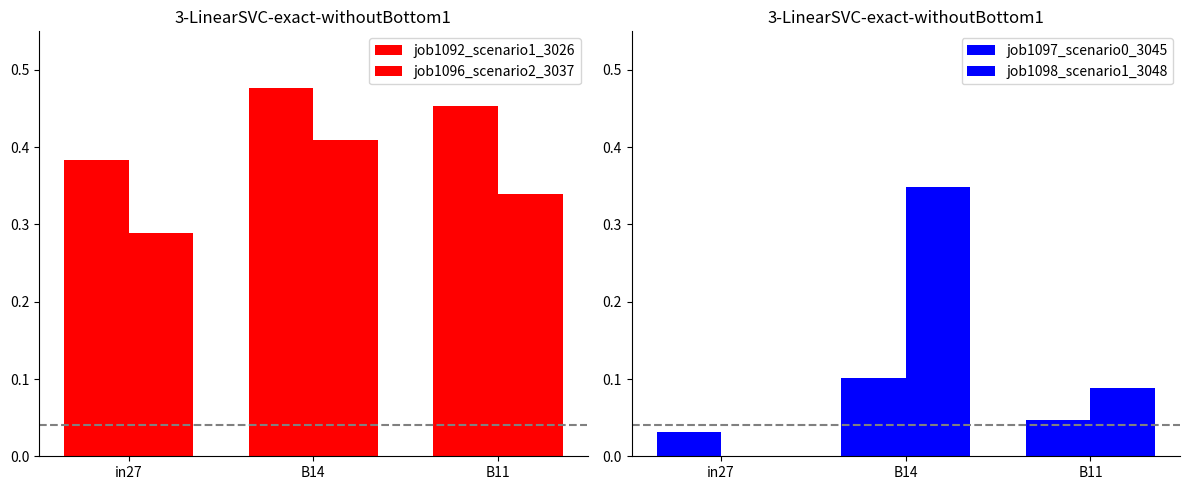

What is the difference between the job1098_scenario1_3048 values at B11 and B14?

0.3